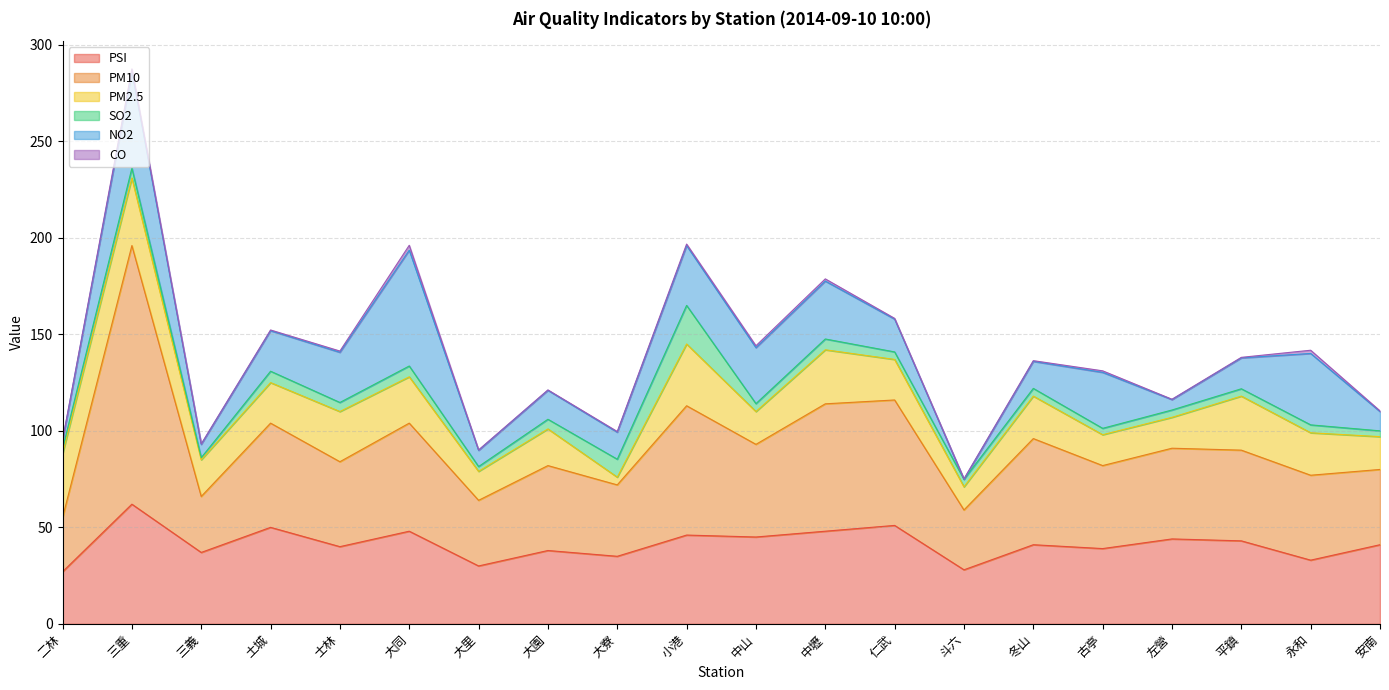

What is the label of the 5th point from the left?

士林